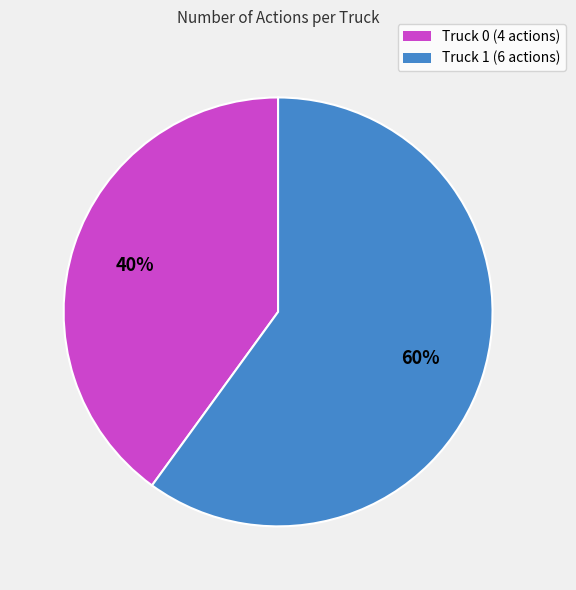

Does any single category account for the majority?

Yes